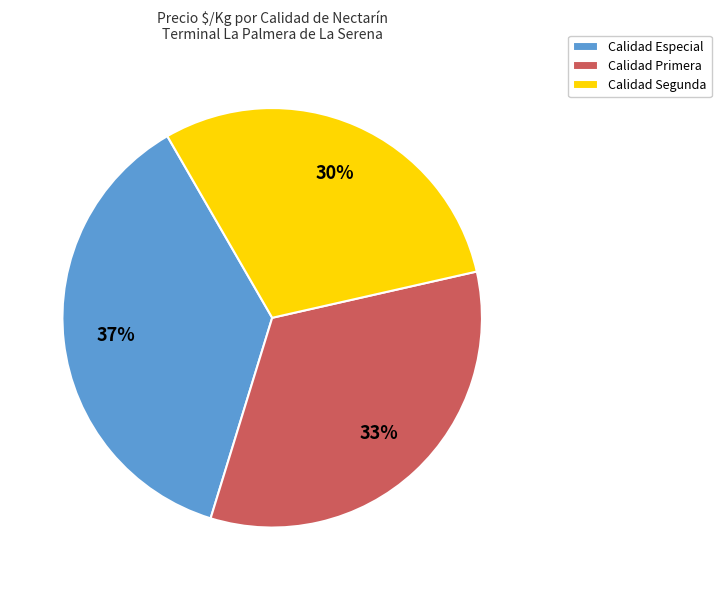

How many slices are in this pie chart?

3